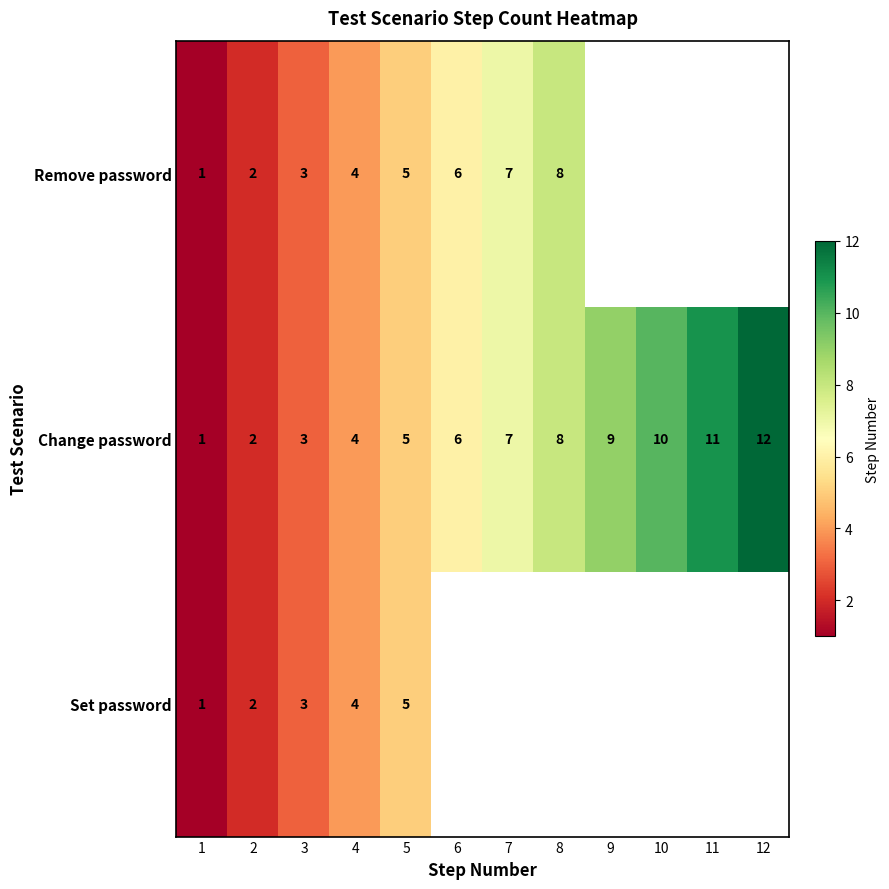

At which label is Change password closest to 6?

6